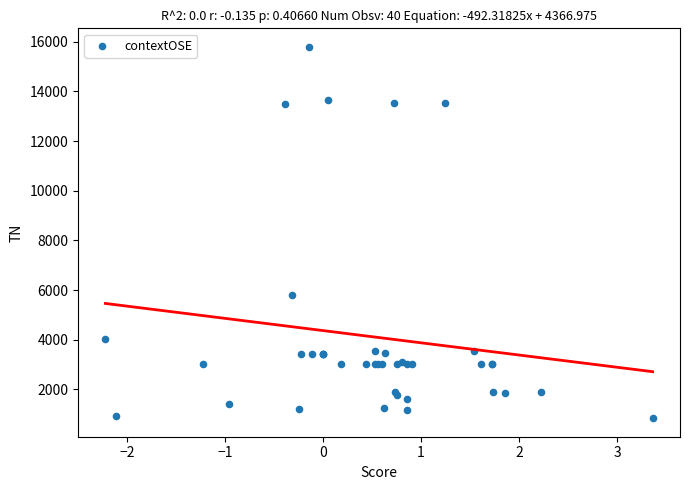

What Y value in the scatter plot is closest to 8316?

5789